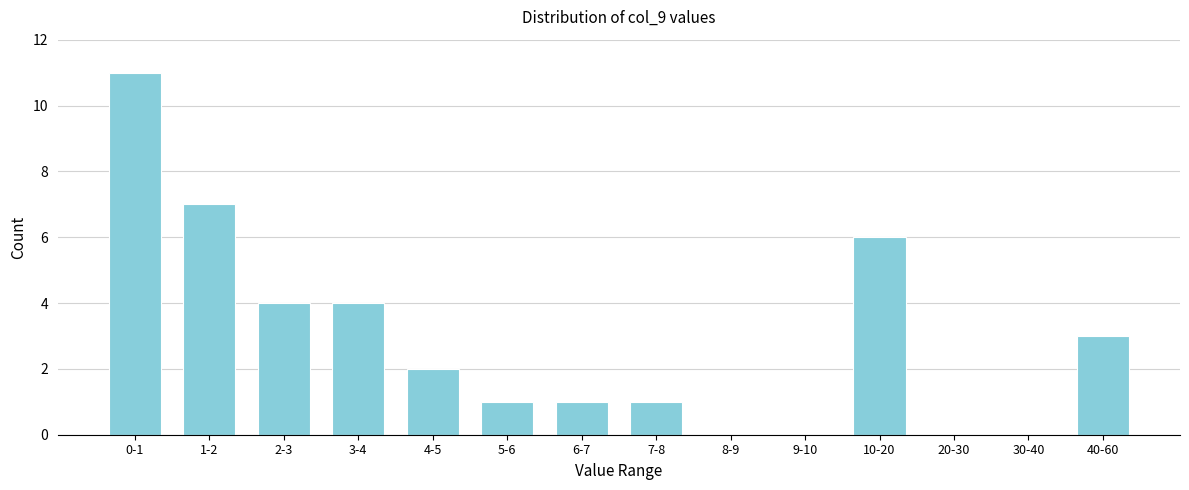

Reading right to left, transcribe all the data shown in this chart.

40-60=3	30-40=0	20-30=0	10-20=6	9-10=0	8-9=0	7-8=1	6-7=1	5-6=1	4-5=2	3-4=4	2-3=4	1-2=7	0-1=11